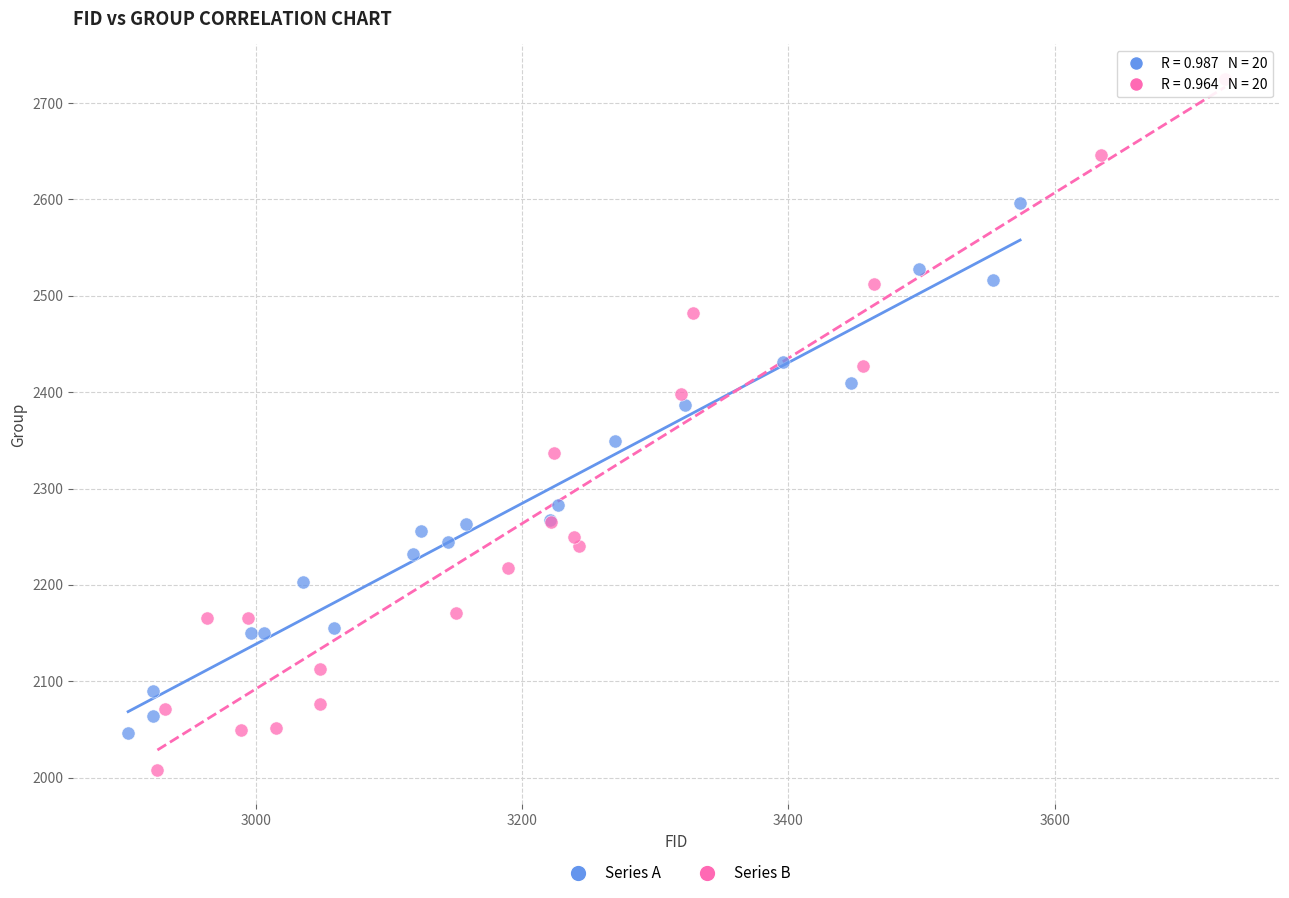

Which series reaches the minimum Y coordinate?

Series B